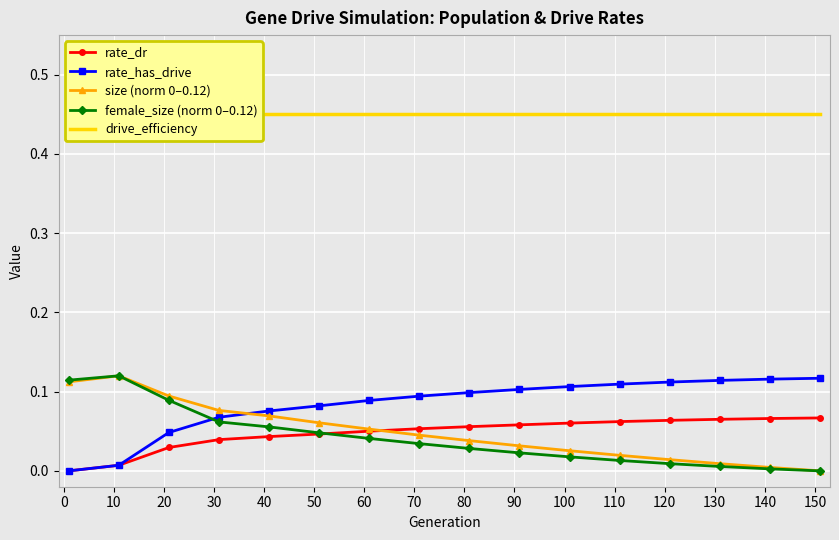

What is the sum of all rate_dr values?

0.8